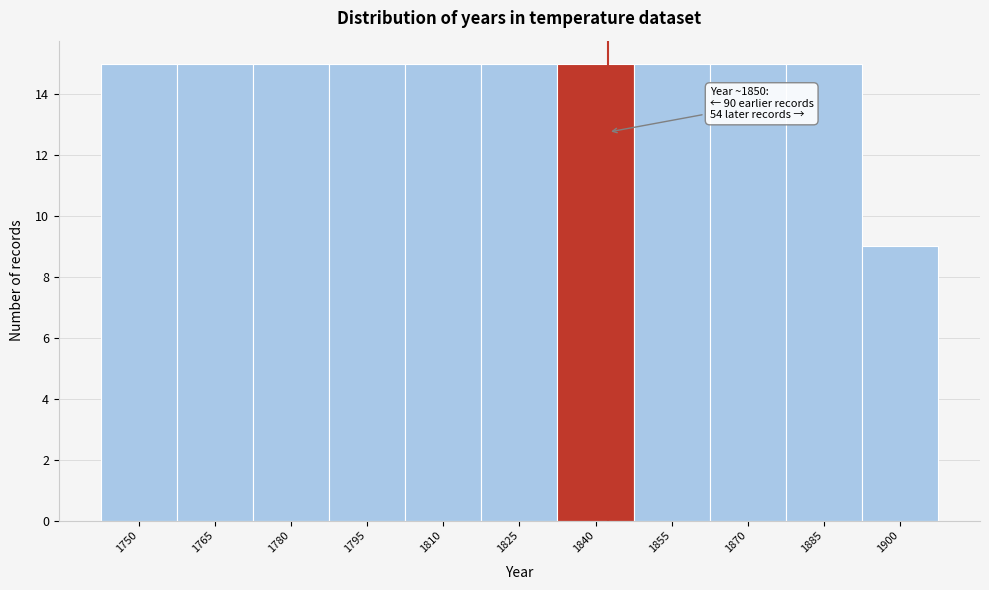

Reading right to left, extract all data points from this chart.

9	15	15	15	15	15	15	15	15	15	15